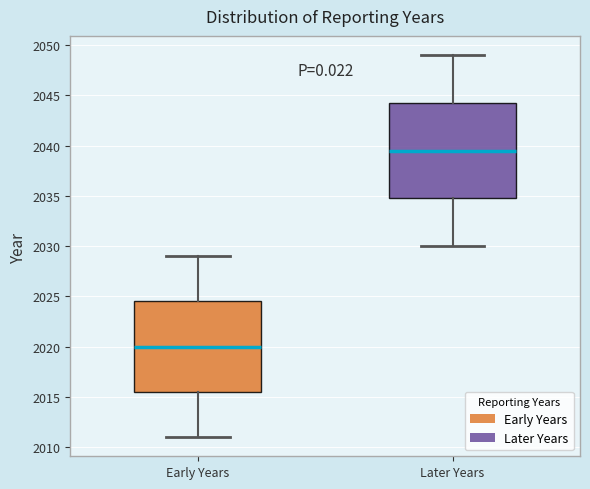

Which box's median line is the lowest?

Early Years